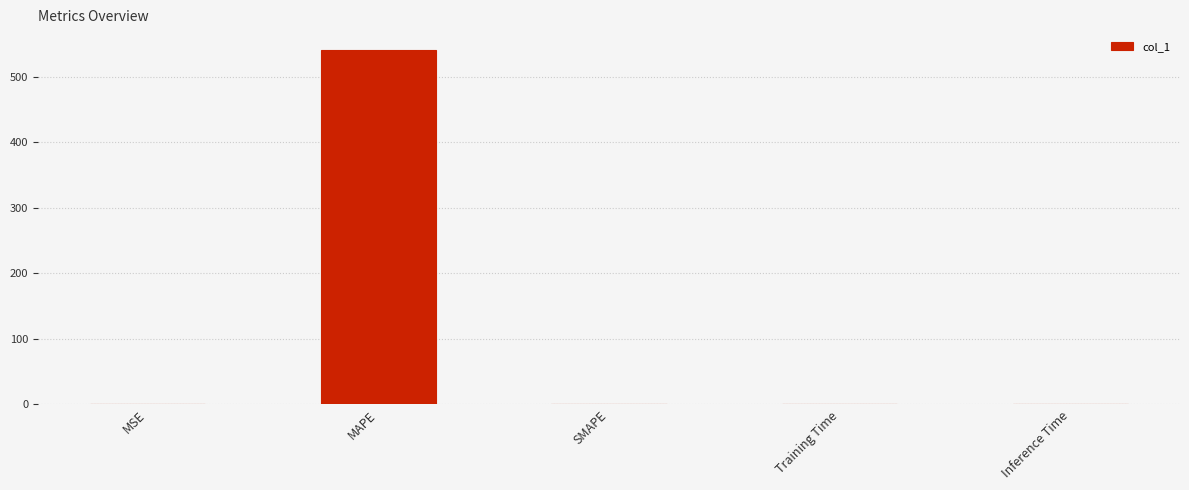

What is the greatest value displayed?

541.3